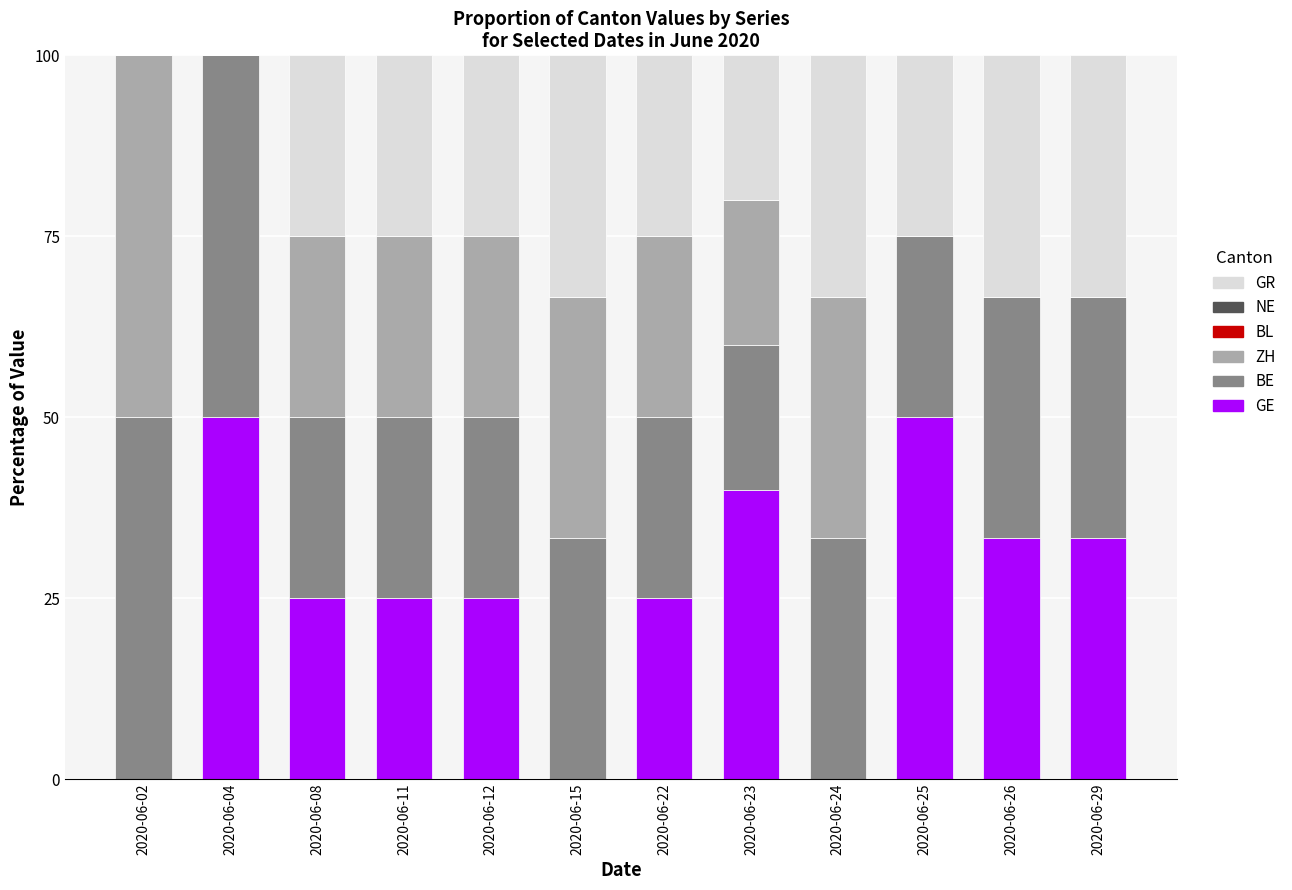

Is it true that GE equals 25.0 at 2020-06-22?

True